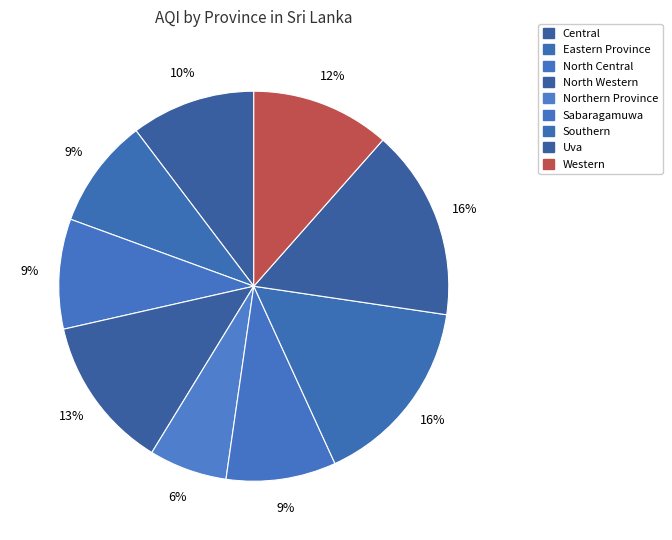

To the nearest percent, what is the combined percentage of North Central and Central?

19%